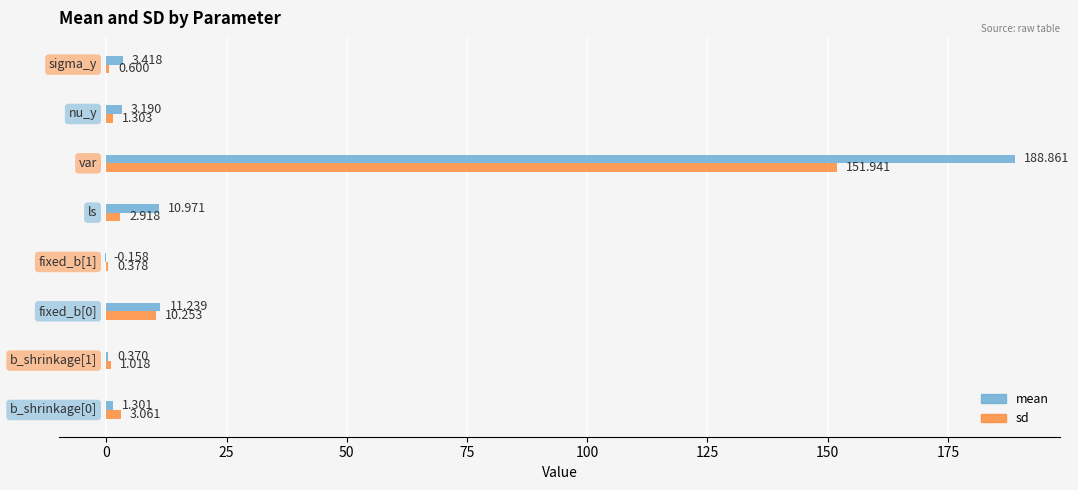

Which series has the largest total across all categories?

mean